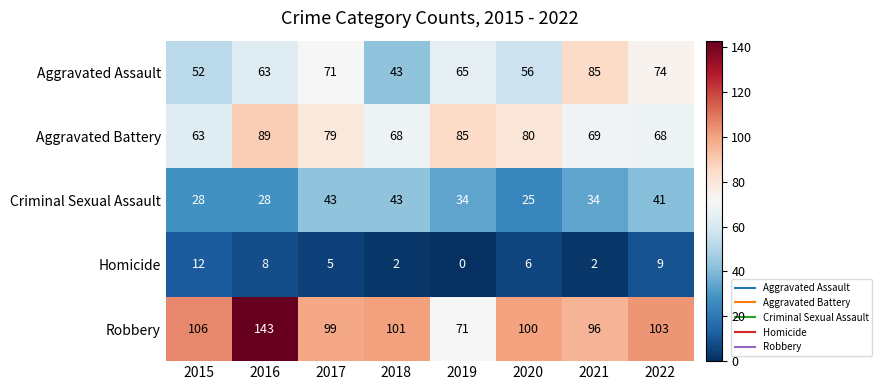

What is the difference between the Homicide values at 2021 and 2020?

4